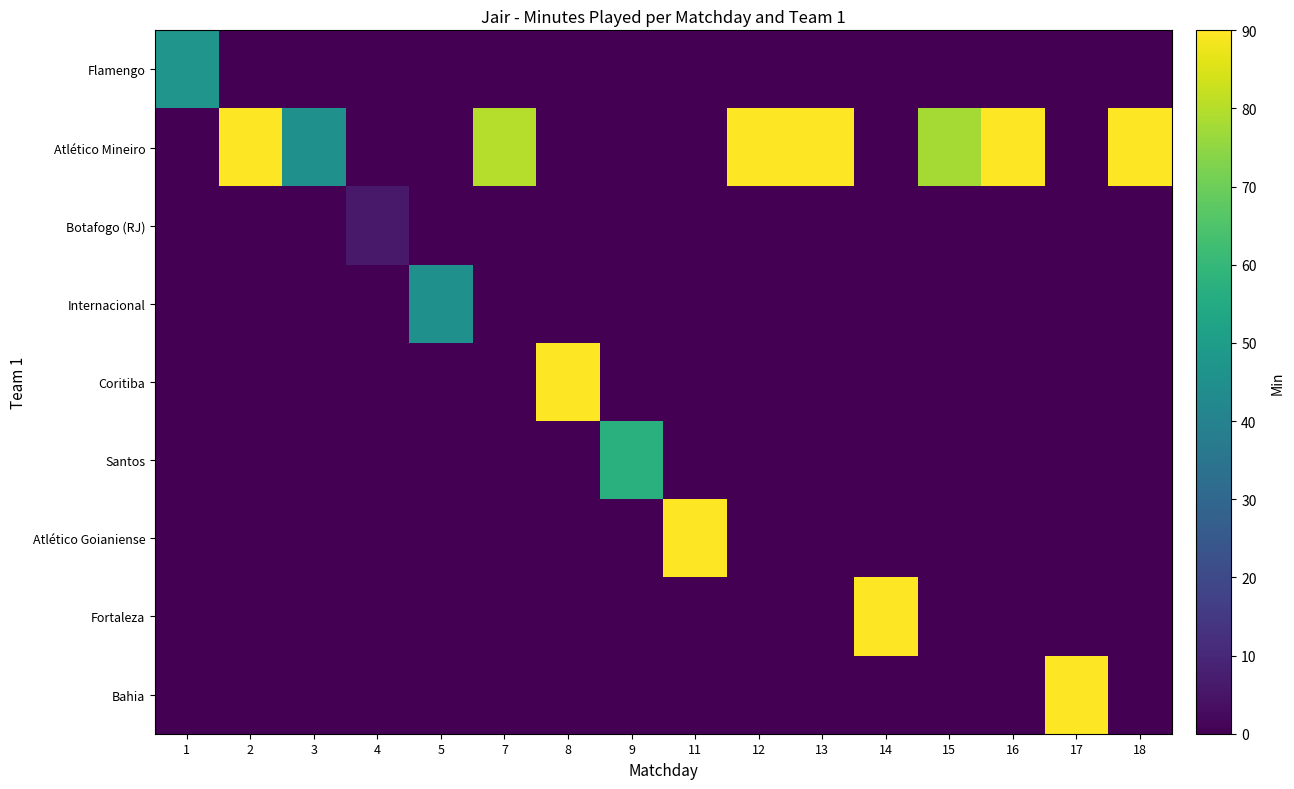

Between 13 and 15, which is larger?

13